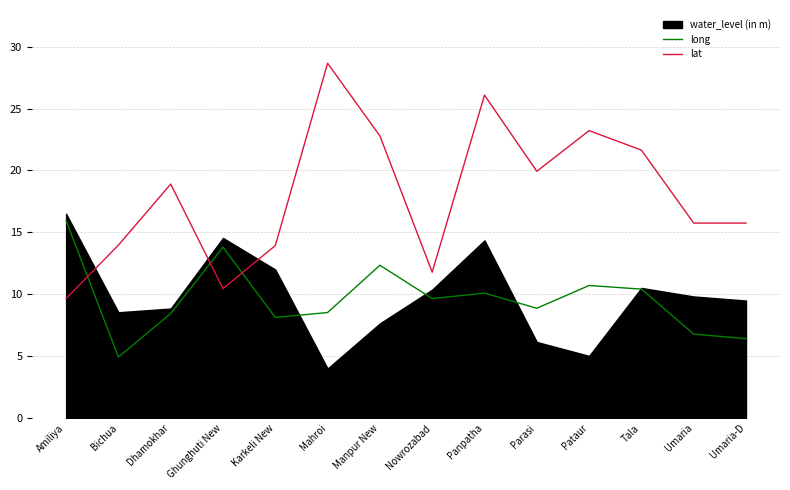

Where is the first local minimum for lat?

Ghunghuti New